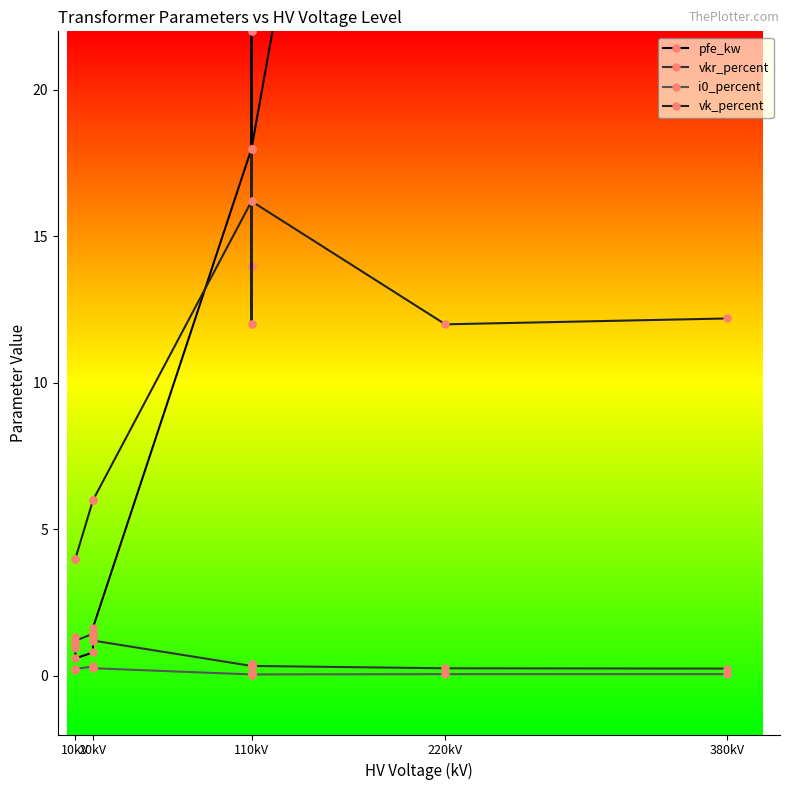

What is the label of the 8th point from the right?

6